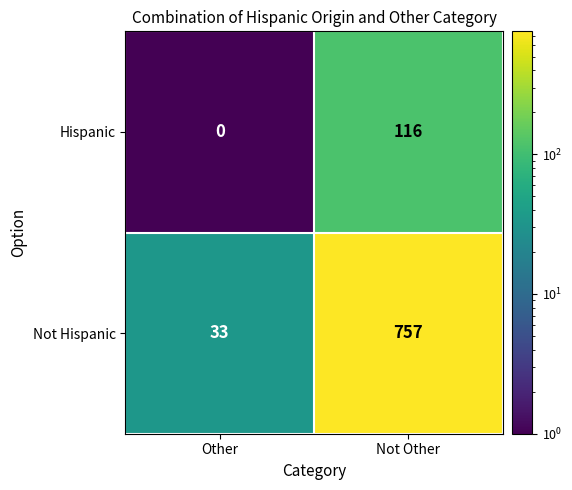

Is it true that Hispanic equals 116 at Not Other?

True